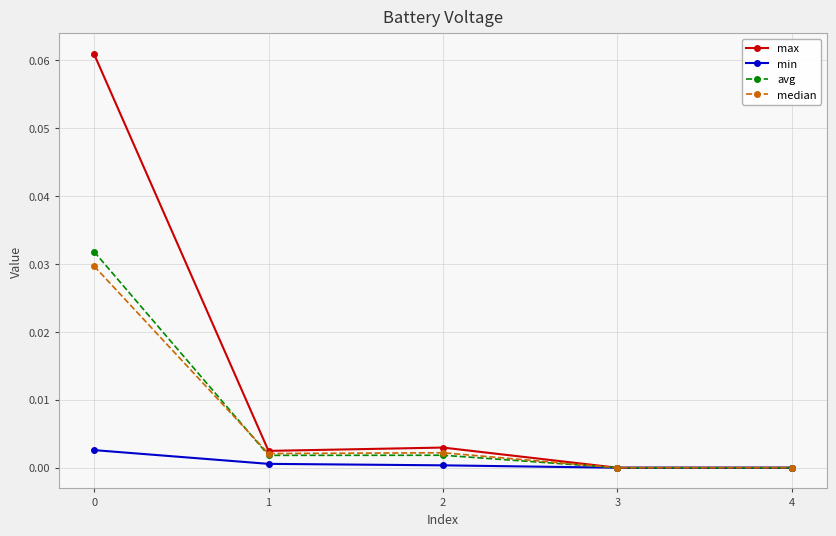

Which series has the largest range (max minus min)?

max